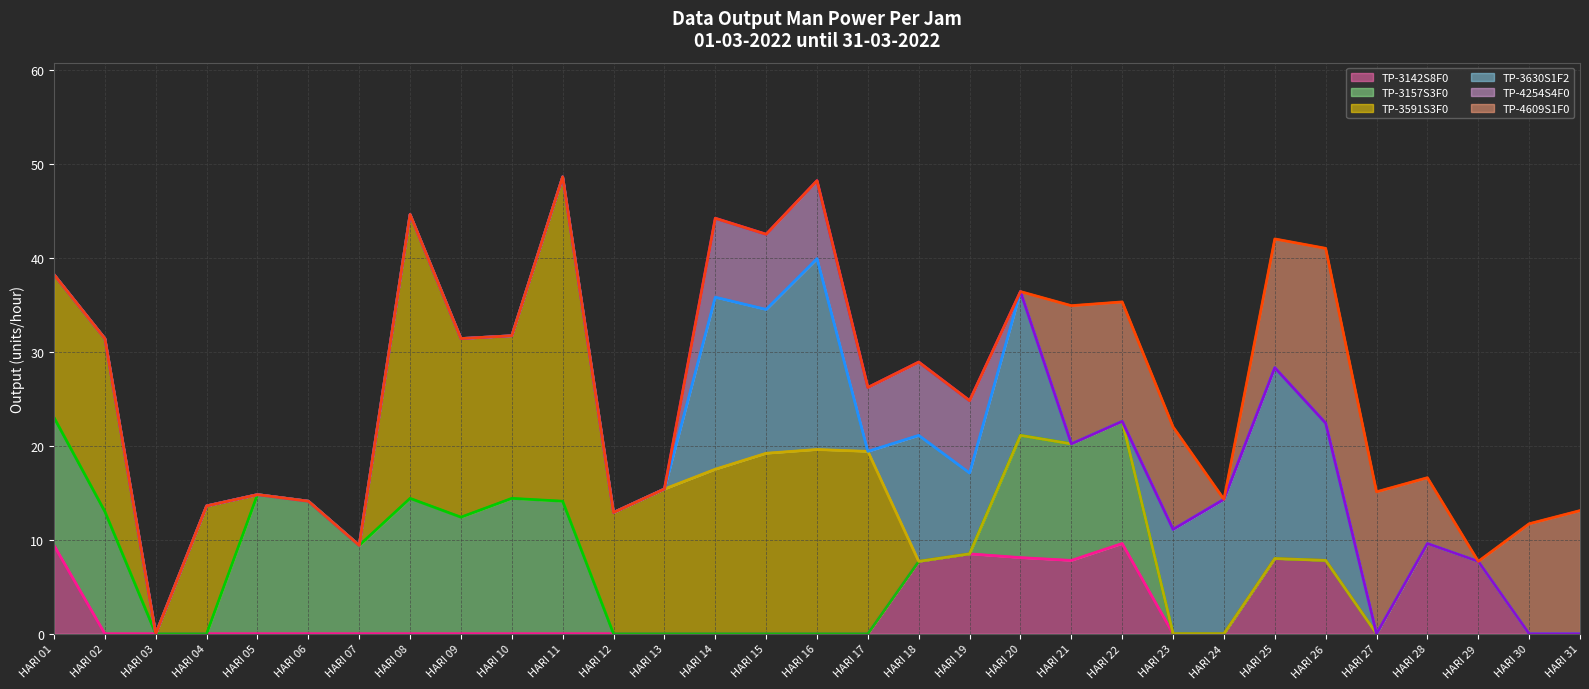

The value of TP-3142S8F0 at HARI 06 is 0.0. True or false?

True